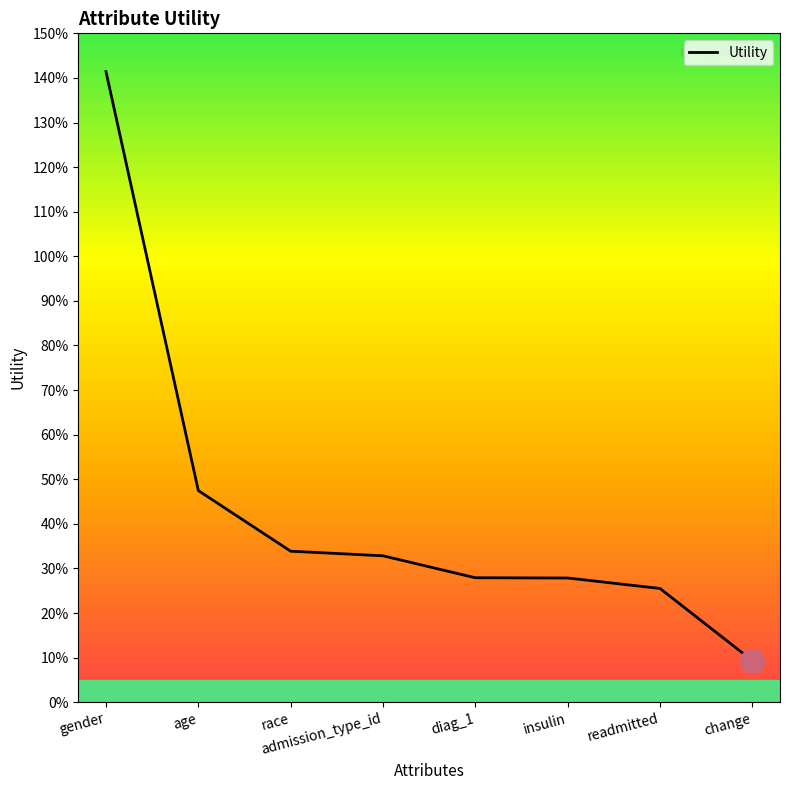

Is this an area chart (filled region under the line)?

Yes